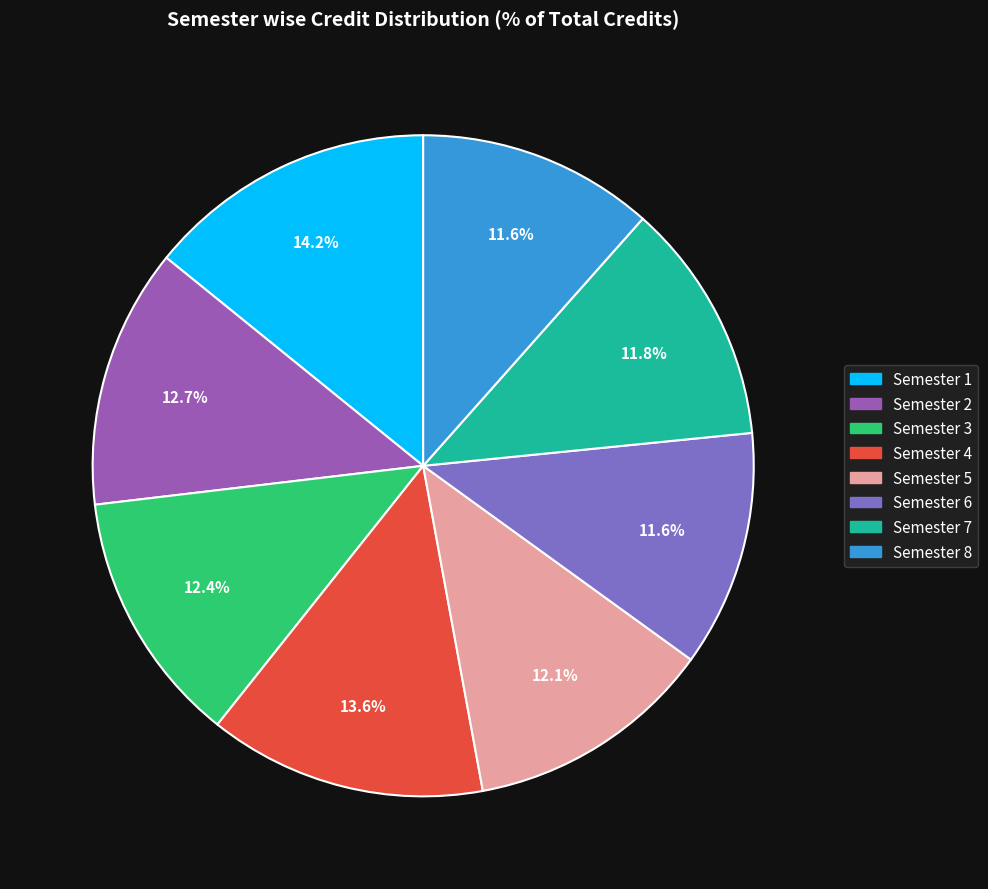

Does Semester 7 account for over 50% of the chart?

No